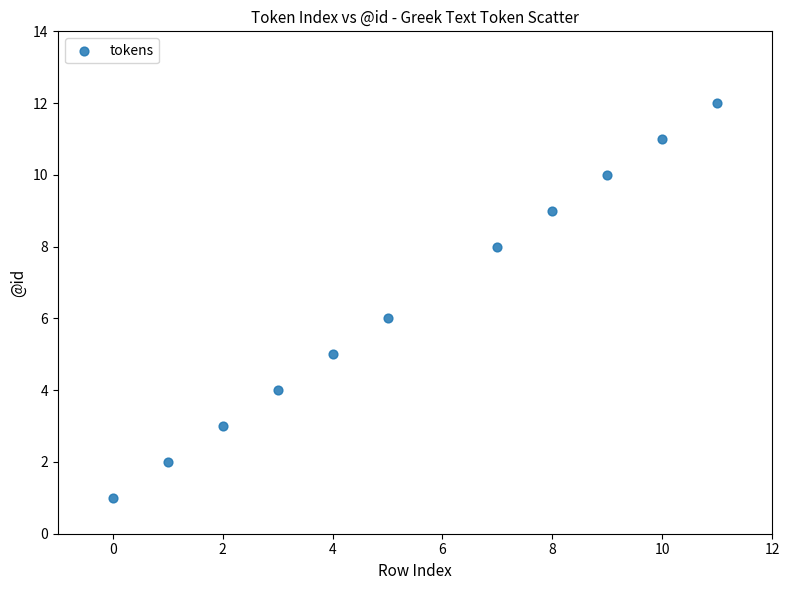

What is the average X value?

5